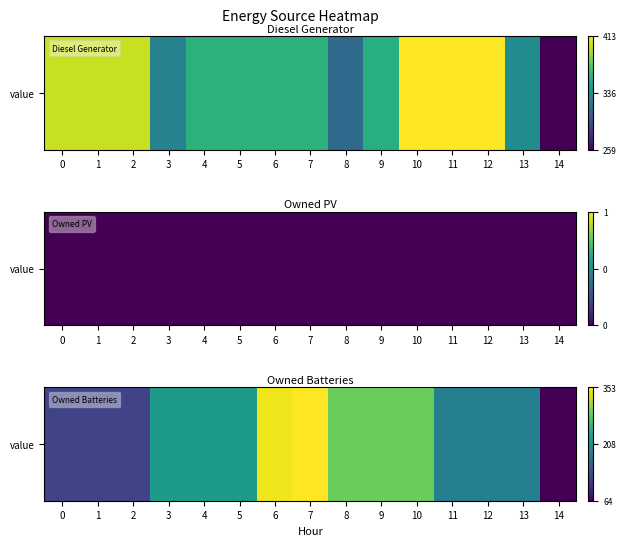

Which label corresponds to the largest value in the chart?

7